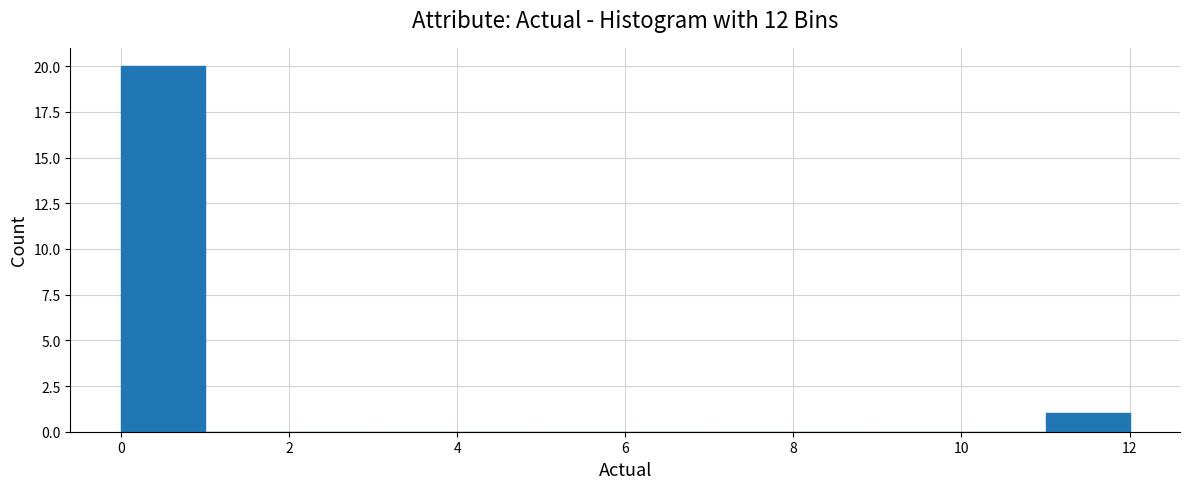

Reading left to right, transcribe this chart: for each bar, give the range it covers on the x-axis and its height. The values are not printed on the chart, so give them approximately, as read against the axis.

0 to 1: 20
1 to 2: 0
2 to 3: 0
3 to 4: 0
4 to 5: 0
5 to 6: 0
6 to 7: 0
7 to 8: 0
8 to 9: 0
9 to 10: 0
10 to 11: 0
11 to 12: 1